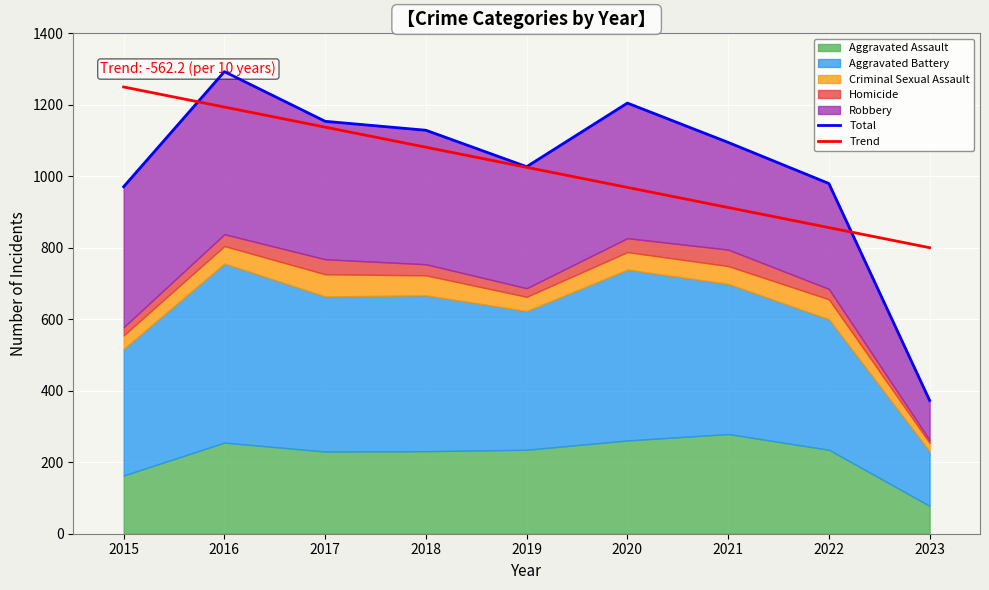

What is the sum of the Total values at 2019 and 2020?

2232.0